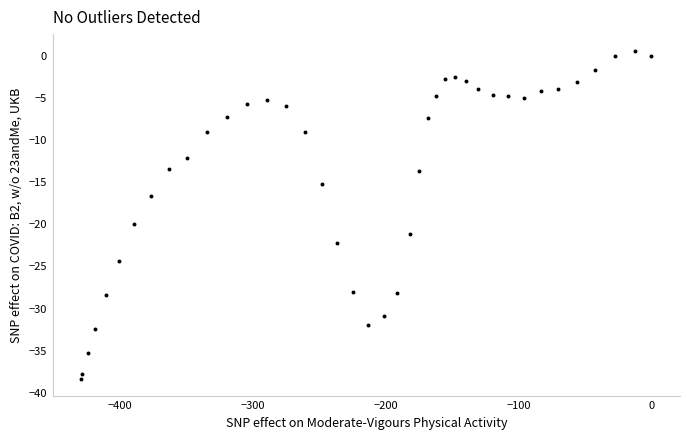

What is the range of Y values (max minus min)?

39.0